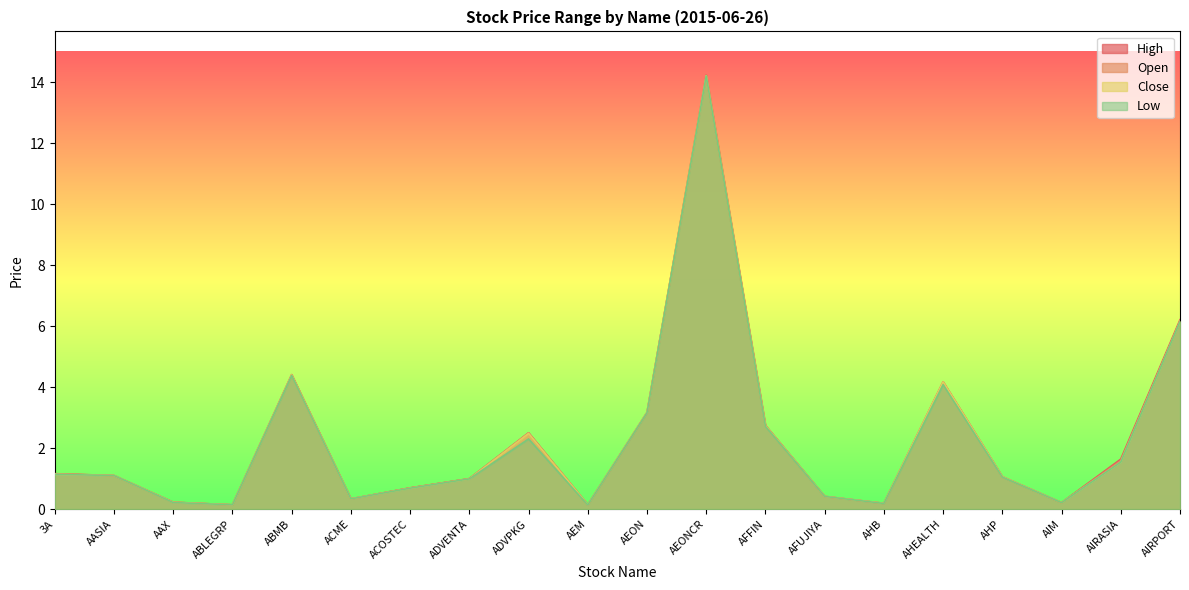

Is the value of close at ACOSTEC greater than the value of low at AFUJIYA?

Yes